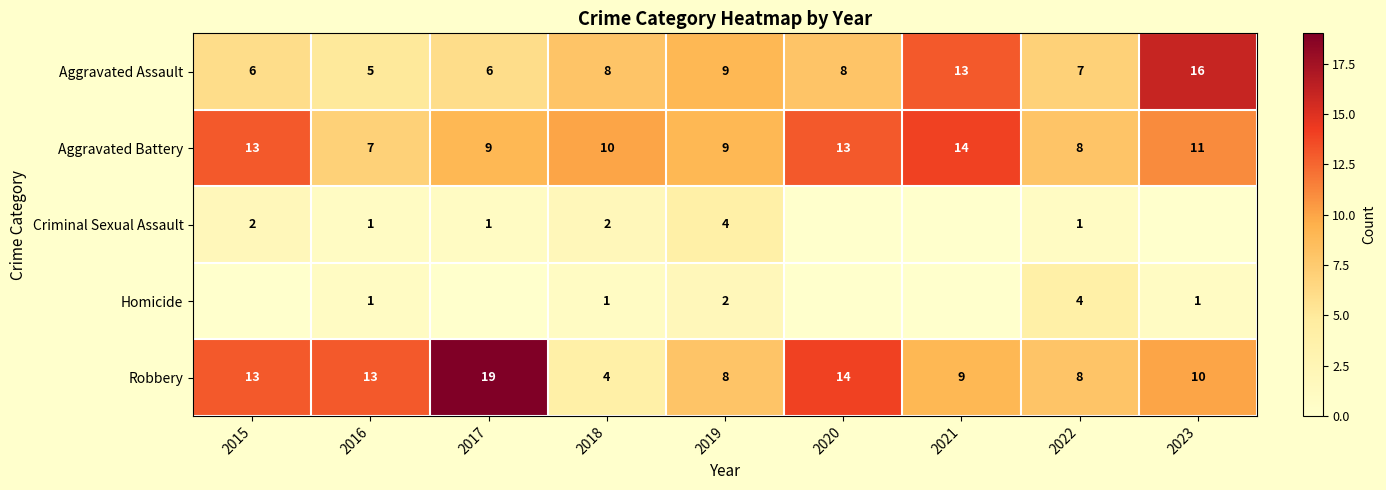

How many distinct data groups are displayed?

5